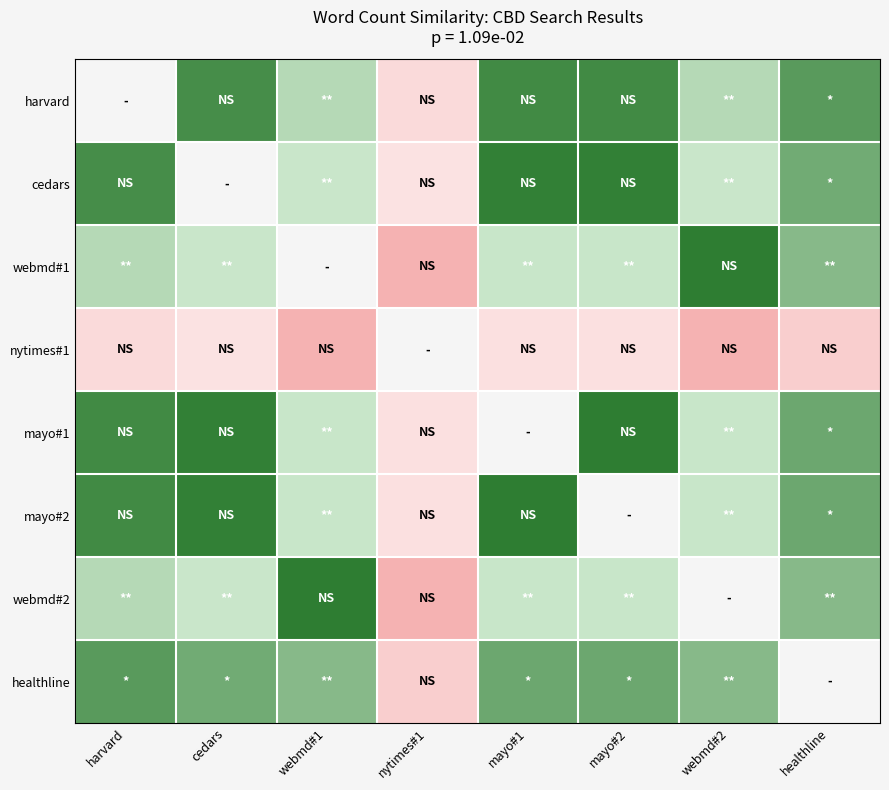

Rank the categories by mayo#1 value from lowest to highest.

nytimes#1, webmd#1, webmd#2, healthline, harvard, cedars, mayo#1, mayo#2